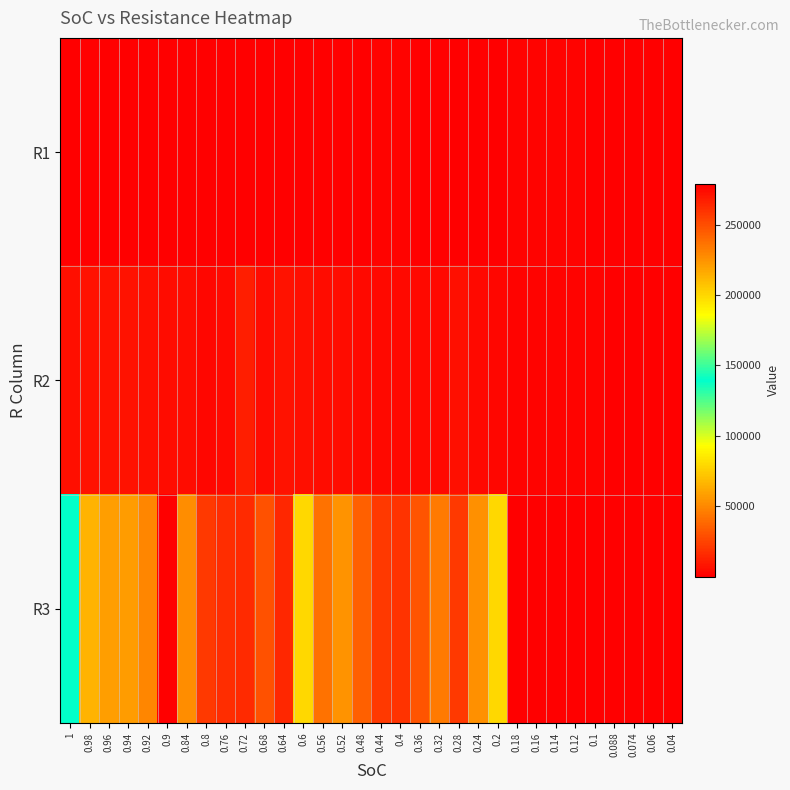

At 1, list the series in order from largest to smallest.

R3, R2, R1